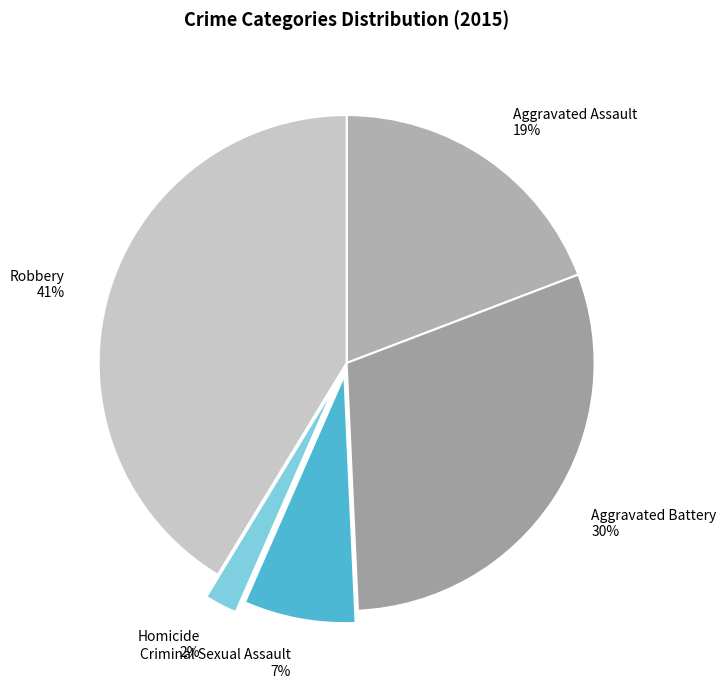

What is the largest slice in the pie chart?

Robbery